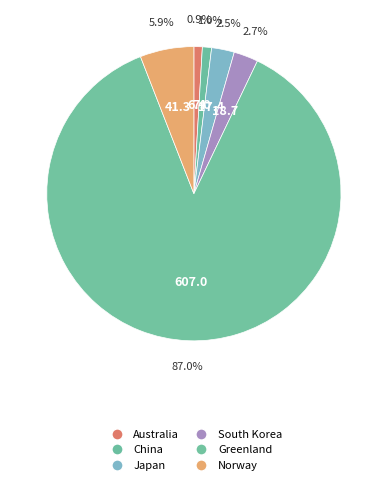

The China slice represents 11% of the pie. True or false?

False